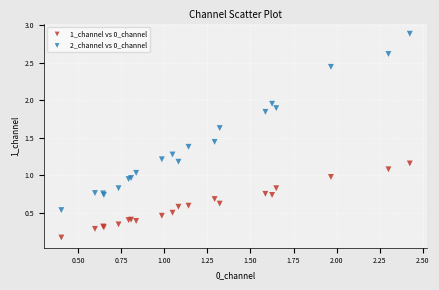

What are all the series names shown in the legend?

1_channel vs 0_channel, 2_channel vs 0_channel